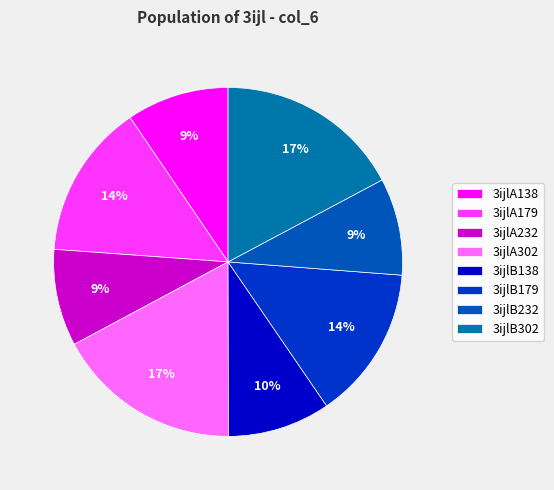

Is it true that 3ijlB302 is 3% of the pie?

False